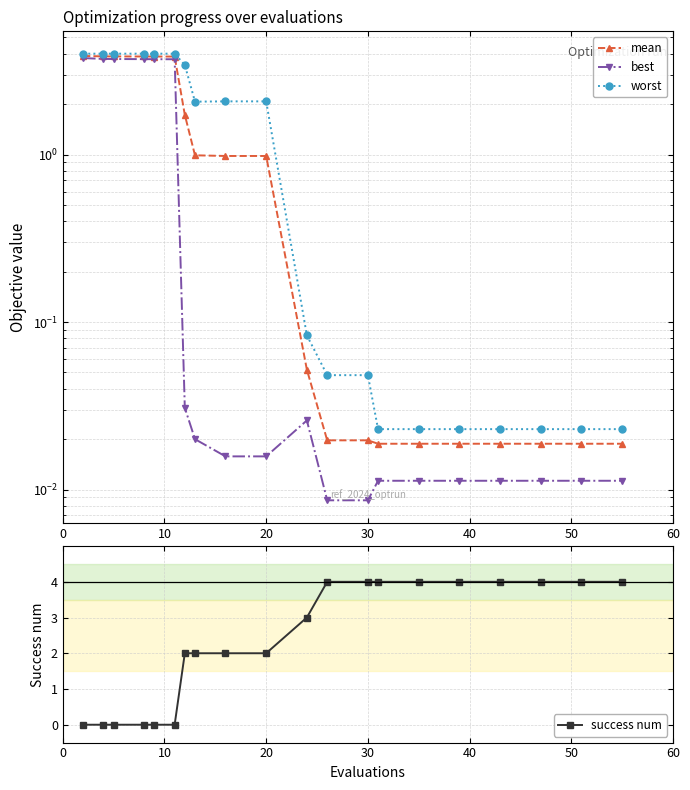

Which series has the largest total across all categories?

success num